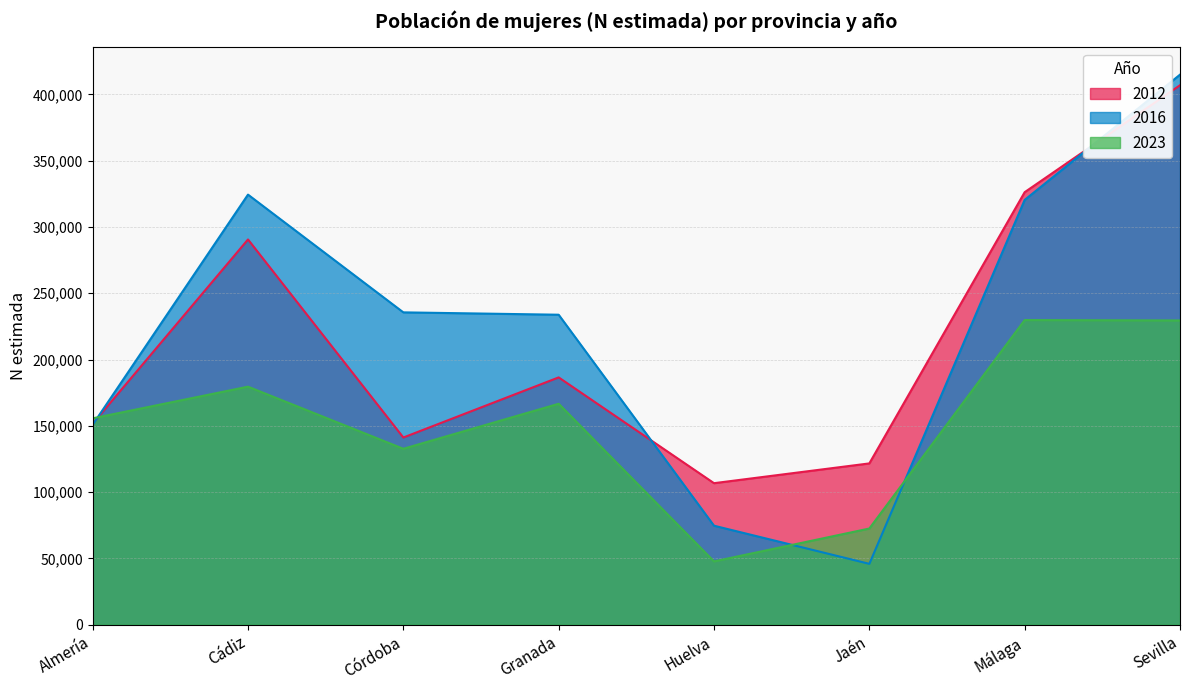

Rank the series at Sevilla from lowest to highest value.

2023, 2012, 2016